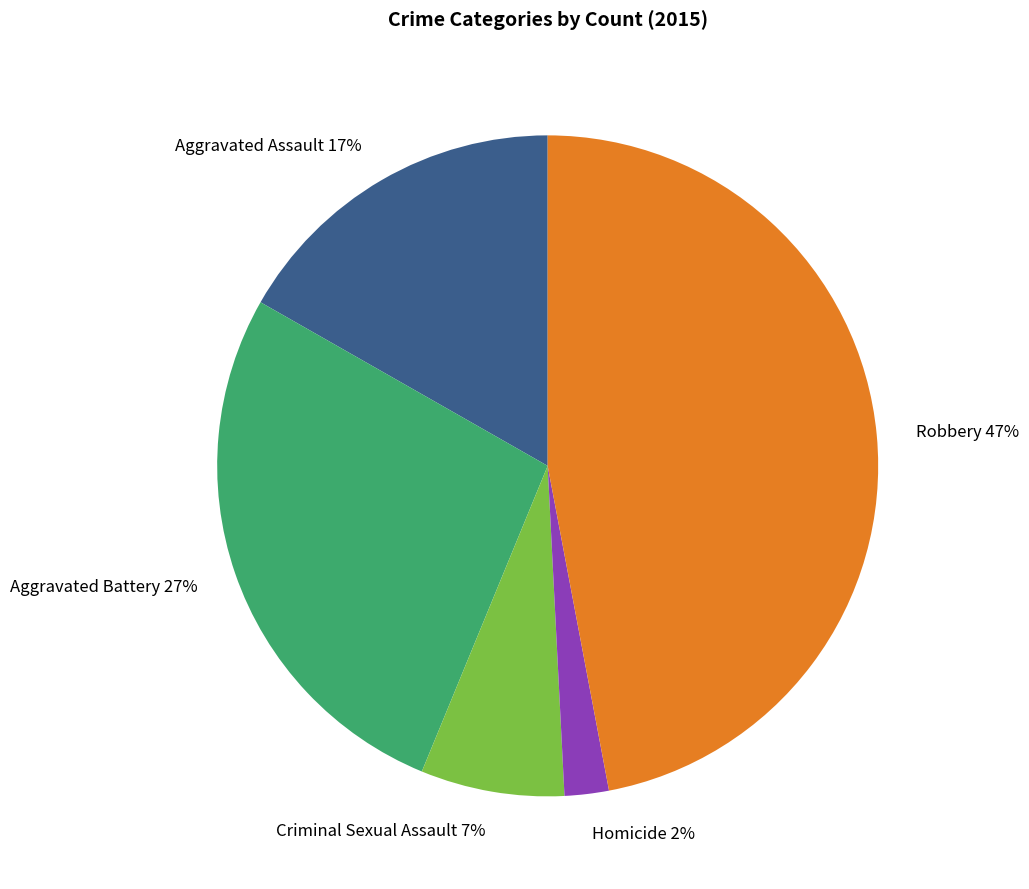

To the nearest percent, what is the combined percentage of Aggravated Assault and Aggravated Battery?

44%